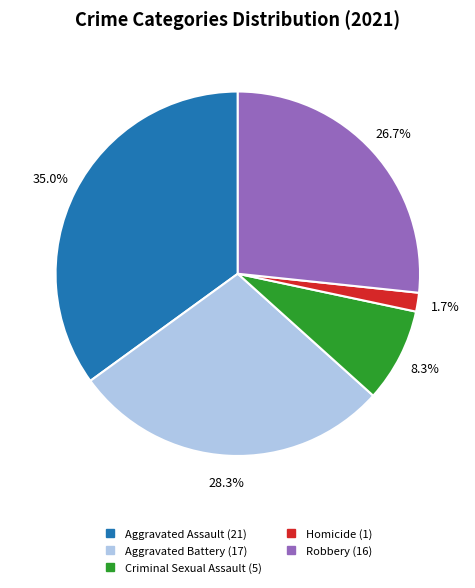

To the nearest percent, what is the average slice percentage?

20%